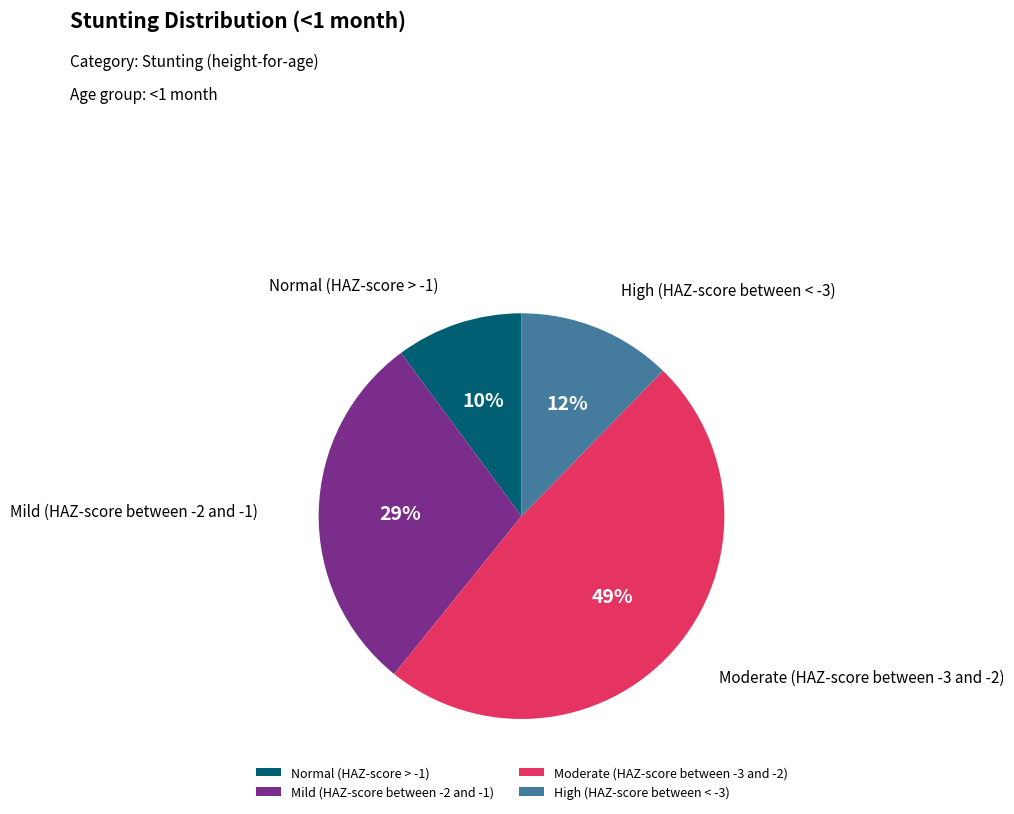

True or false: Moderate (HAZ-score between -3 and -2) accounts for 49% of the total.

True